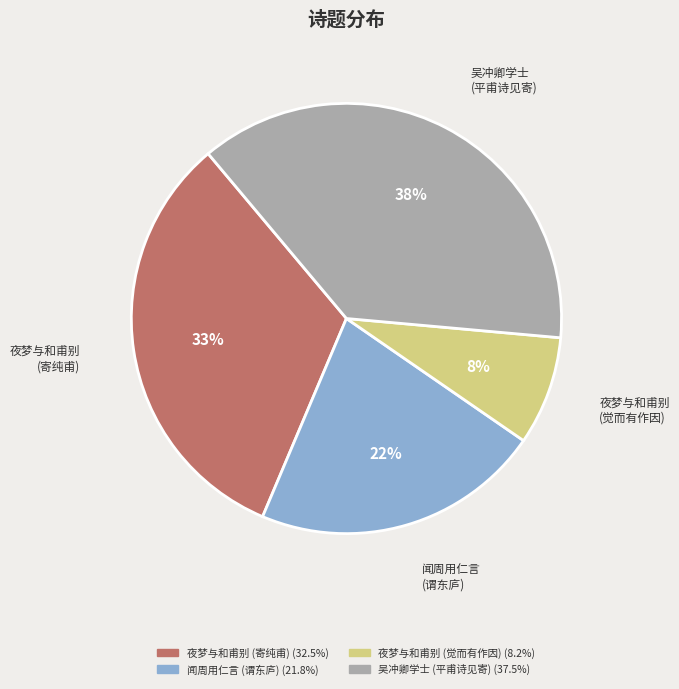

The 吴冲卿学士 (平甫诗见寄) slice represents 38% of the pie. True or false?

True